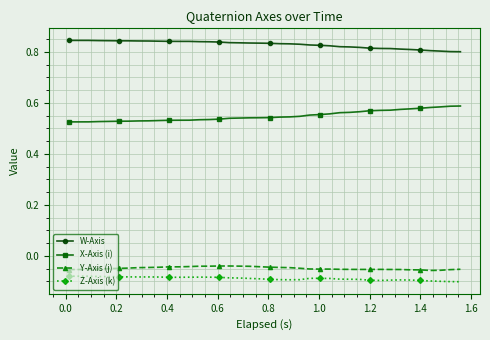

What is the sum of all W-Axis values?

33.2